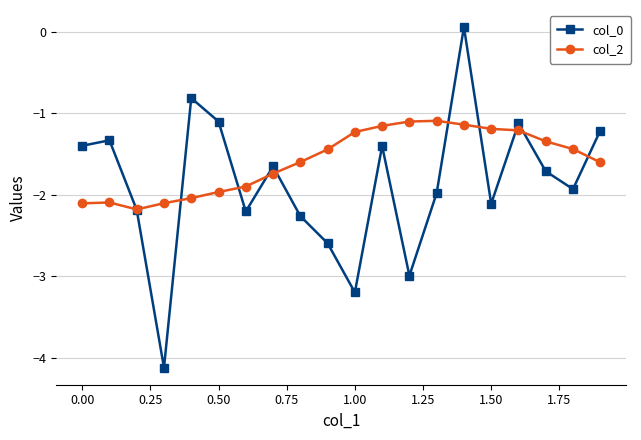

List the series in order of their overall mean, highest first.

col_2, col_0